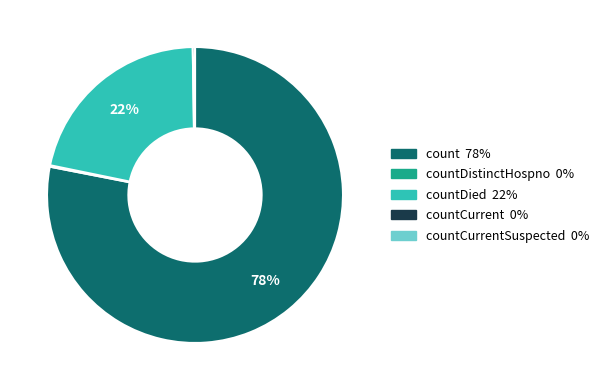

Is there a majority slice in this chart?

Yes